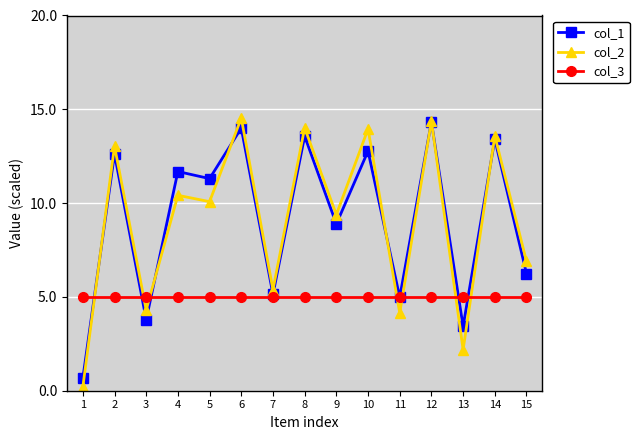

Is the value of col_3 at 15 greater than the value of col_2 at 6?

No